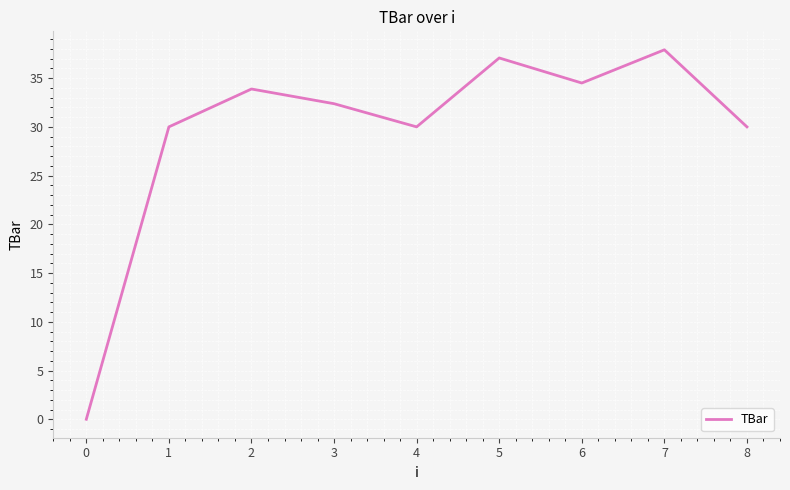

Is it true that the value at 5 is 51.3?

False